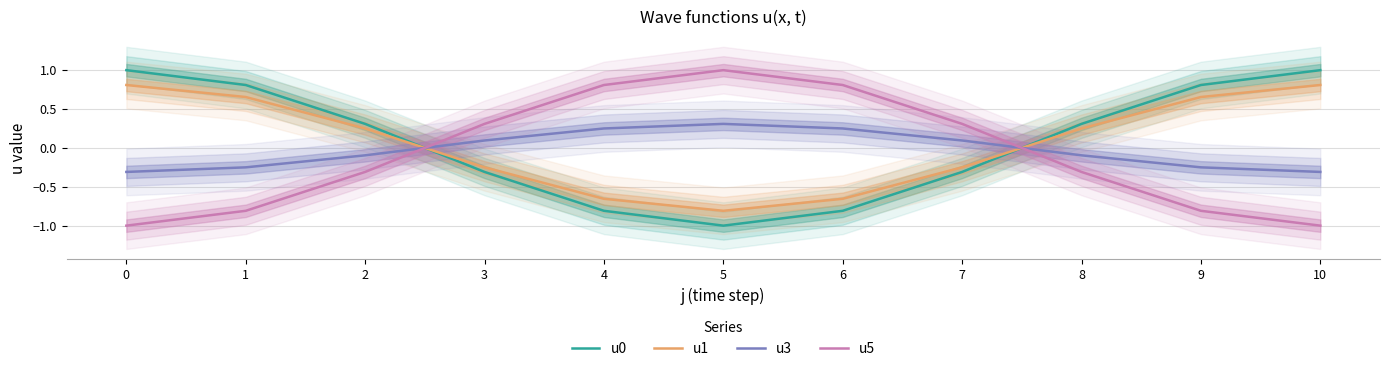

After their last crossing, which series has the higher values: u5 or u0?

u0